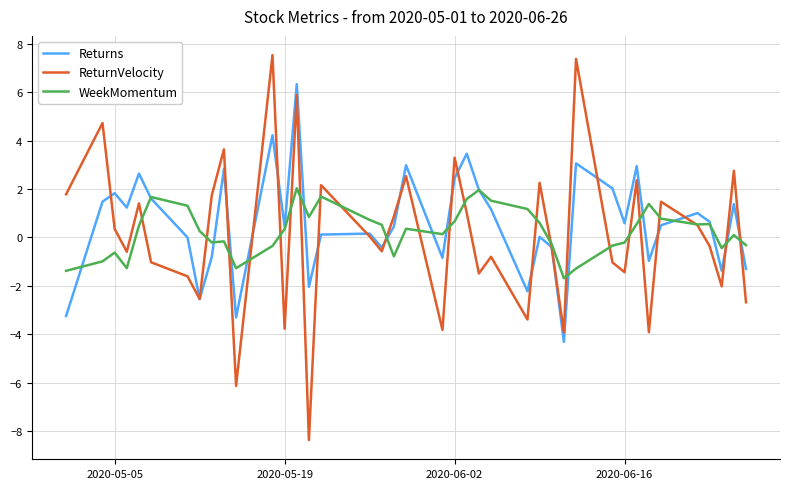

List the series in order of their overall mean, lowest first.

ReturnVelocity, WeekMomentum, Returns